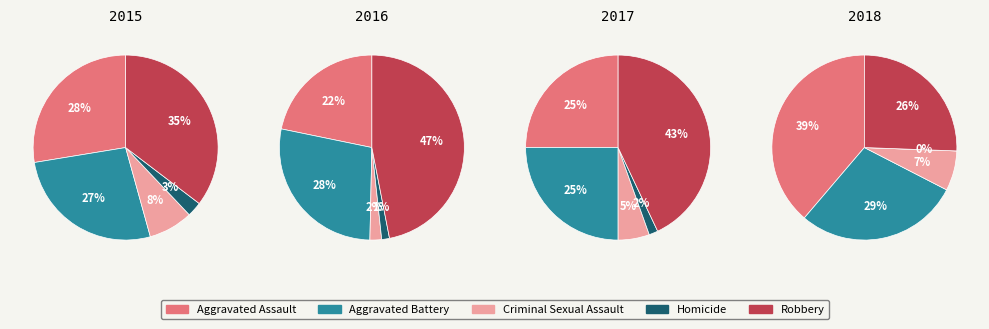

Which category has the smallest portion of the pie?

Homicide